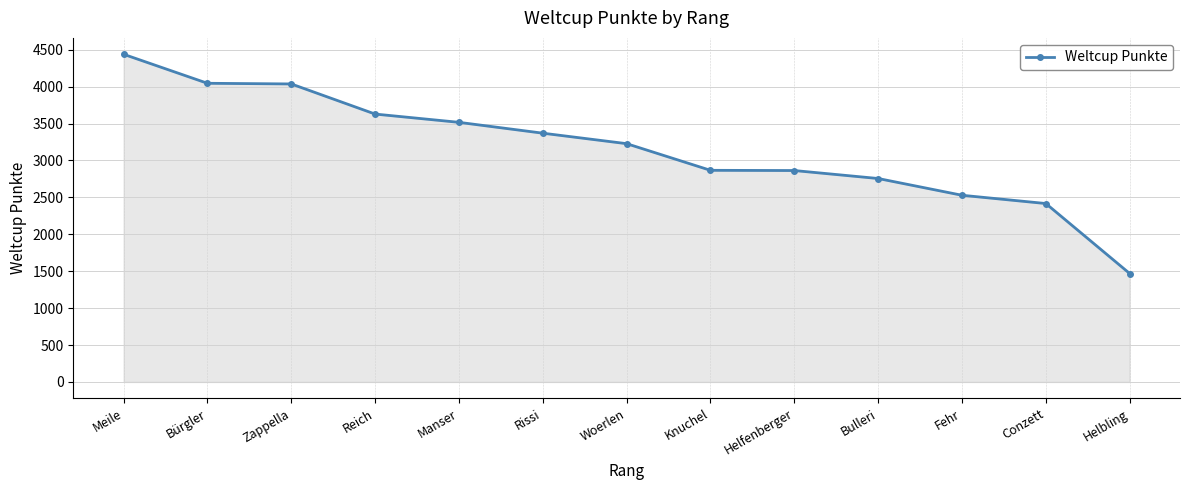

What is the value of the 8th point from the left?

2867